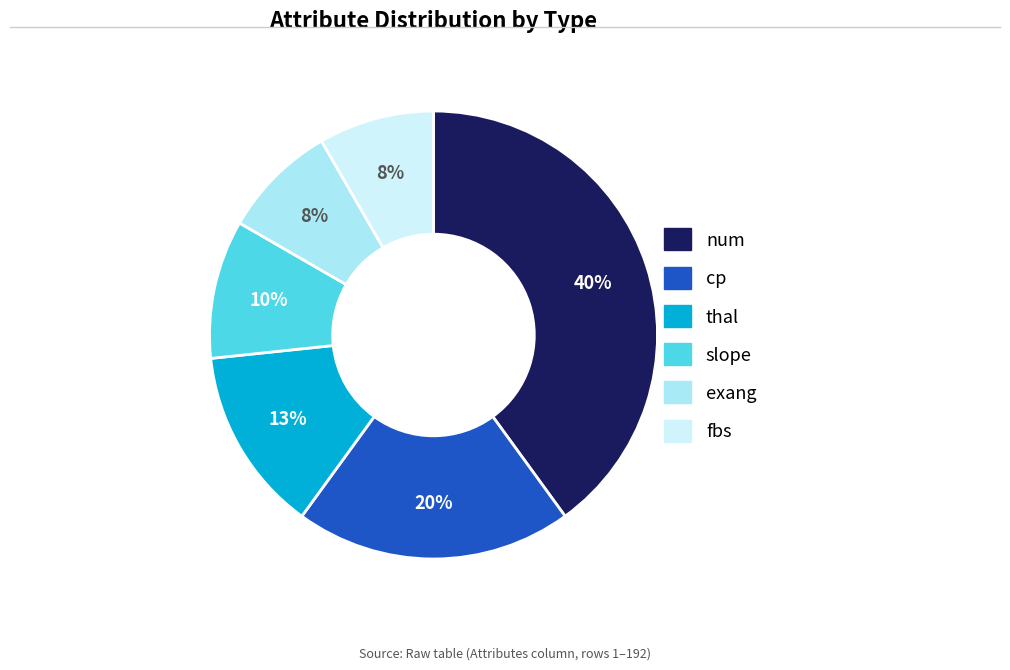

Which category has the biggest portion of the pie?

num